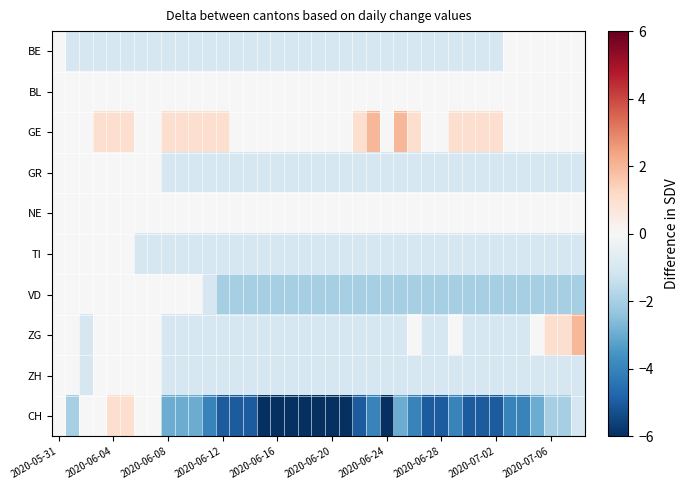

Reading left to right, extract all data points from this chart.

BE: 0	-1	-1	-1	-1	-1	-1	-1	-1	-1	-1	-1	-1	-1	-1	-1	-1	-1	-1	-1	-1	-1	-1	-1	-1	-1	-1	-1	-1	-1	-1	-1	-1	0	0	0	0	0	0
BL: 0	0	0	0	0	0	0	0	0	0	0	0	0	0	0	0	0	0	0	0	0	0	0	0	0	0	0	0	0	0	0	0	0	0	0	0	0	0	0
GE: 0	0	0	1	1	1	0	0	1	1	1	1	1	0	0	0	0	0	0	0	0	0	1	2	0	2	1	0	0	1	1	1	1	0	0	0	0	0	0
GR: 0	0	0	0	0	0	0	0	-1	-1	-1	-1	-1	-1	-1	-1	-1	-1	-1	-1	-1	-1	-1	-1	-1	-1	-1	-1	-1	-1	-1	-1	-1	-1	-1	-1	-1	-1	-1
NE: 0	0	0	0	0	0	0	0	0	0	0	0	0	0	0	0	0	0	0	0	0	0	0	0	0	0	0	0	0	0	0	0	0	0	0	0	0	0	0
TI: 0	0	0	0	0	0	-1	-1	-1	-1	-1	-1	-1	-1	-1	-1	-1	-1	-1	-1	-1	-1	-1	-1	-1	-1	-1	-1	-1	-1	-1	-1	-1	-1	-1	-1	-1	-1	-1
VD: 0	0	0	0	0	0	0	0	0	0	0	-1	-2	-2	-2	-2	-2	-2	-2	-2	-2	-2	-2	-2	-2	-2	-2	-2	-2	-2	-2	-2	-2	-2	-2	-2	-2	-2	-2
ZG: 0	0	-1	0	0	0	0	0	-1	-1	-1	-1	-1	-1	-1	-1	-1	-1	-1	-1	-1	-1	-1	-1	-1	-1	0	-1	-1	0	-1	-1	-1	-1	-1	0	1	1	2
ZH: 0	0	-1	0	0	0	0	0	-1	-1	-1	-1	-1	-1	-1	-1	-1	-1	-1	-1	-1	-1	-1	-1	-1	-1	-1	-1	-1	-1	-1	-1	-1	-1	-1	-1	-1	-1	-1
CH: 0	-2	0	0	1	1	0	0	-3	-3	-3	-4	-5	-5	-5	-6	-6	-6	-6	-6	-6	-6	-5	-4	-6	-3	-4	-5	-5	-4	-5	-5	-5	-4	-4	-3	-2	-2	-1